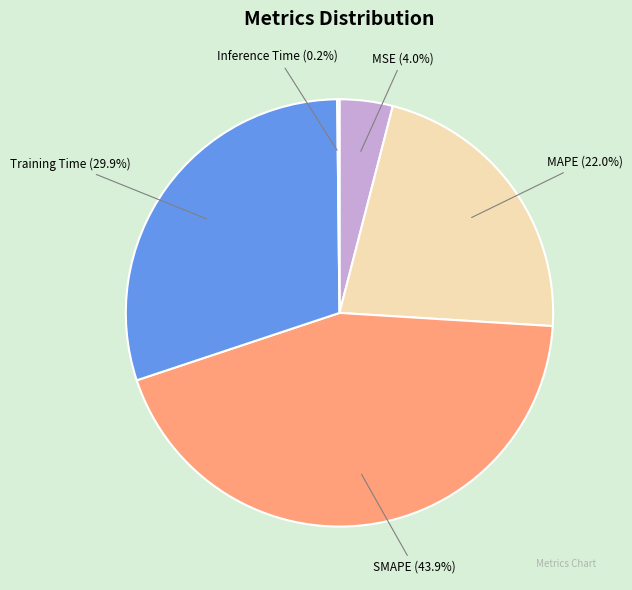

Is MSE (4.0%) the majority of the pie?

No